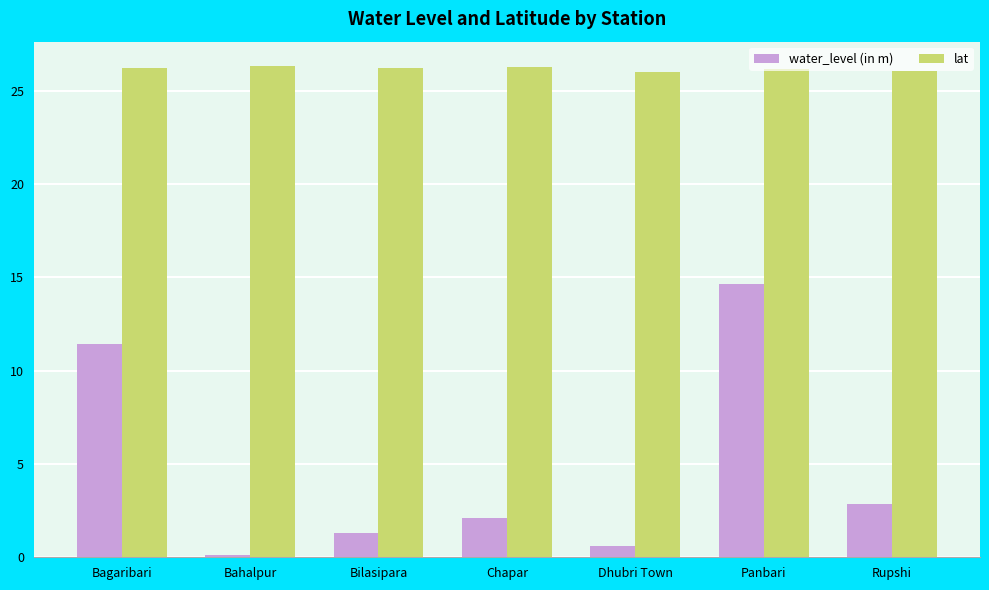

Which series has the widest spread of values?

water_level (in m)